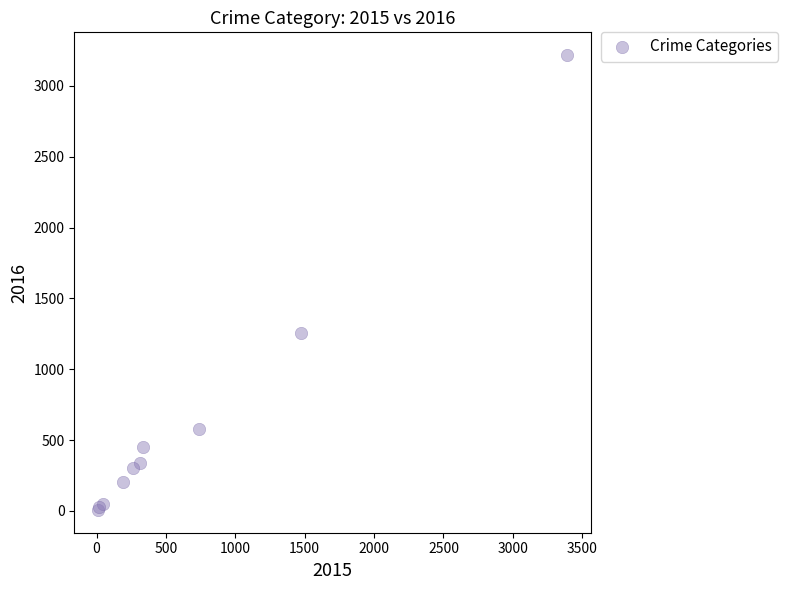

What Y value in the scatter plot is closest to 1612?

1259